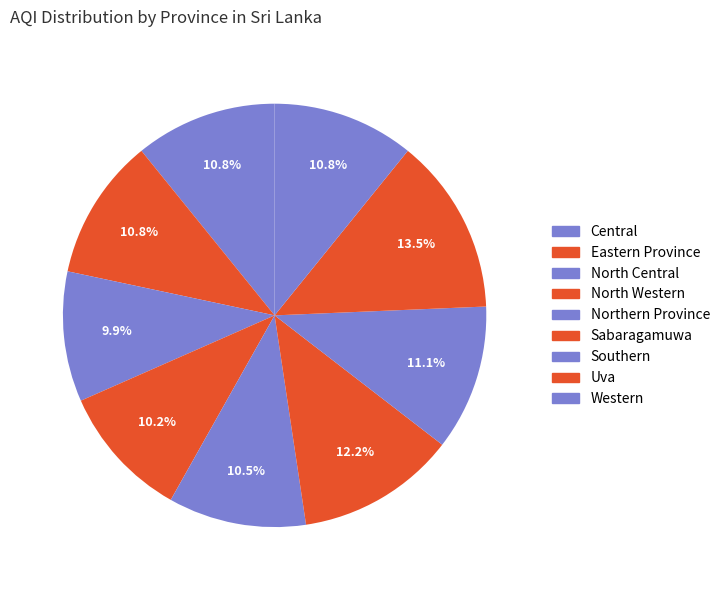

How many segments does this pie chart have?

9